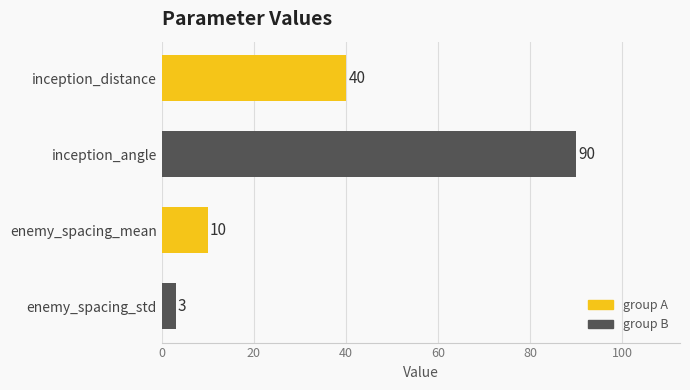

The chart shows a value of 4 at enemy_spacing_mean. True or false?

False